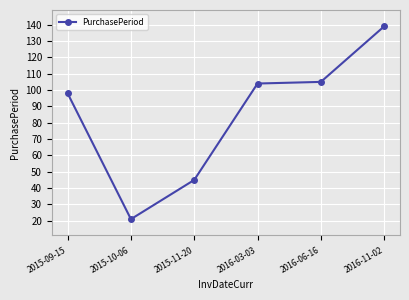

What is the maximum value shown in the chart?

139